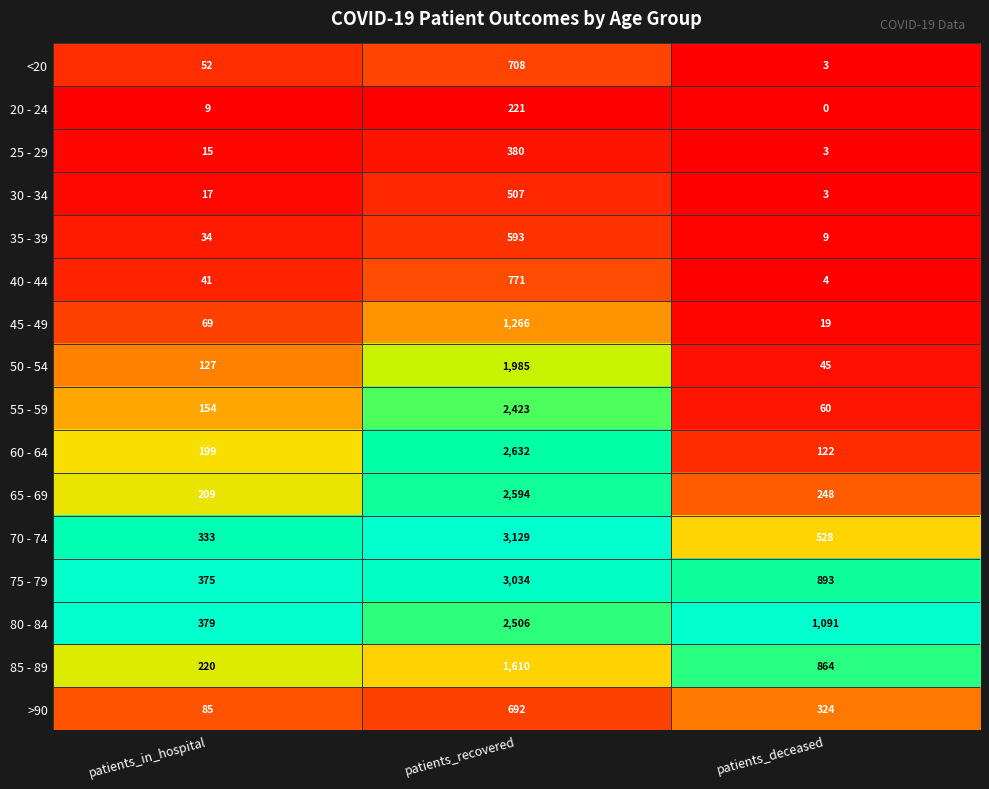

Between patients_in_hospital and patients_deceased, which series saw the biggest shift?

80 - 84